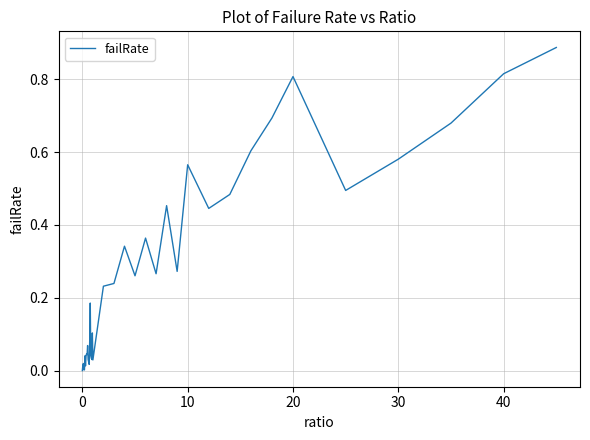

Is it true that the value at 20 is 0.2?

False